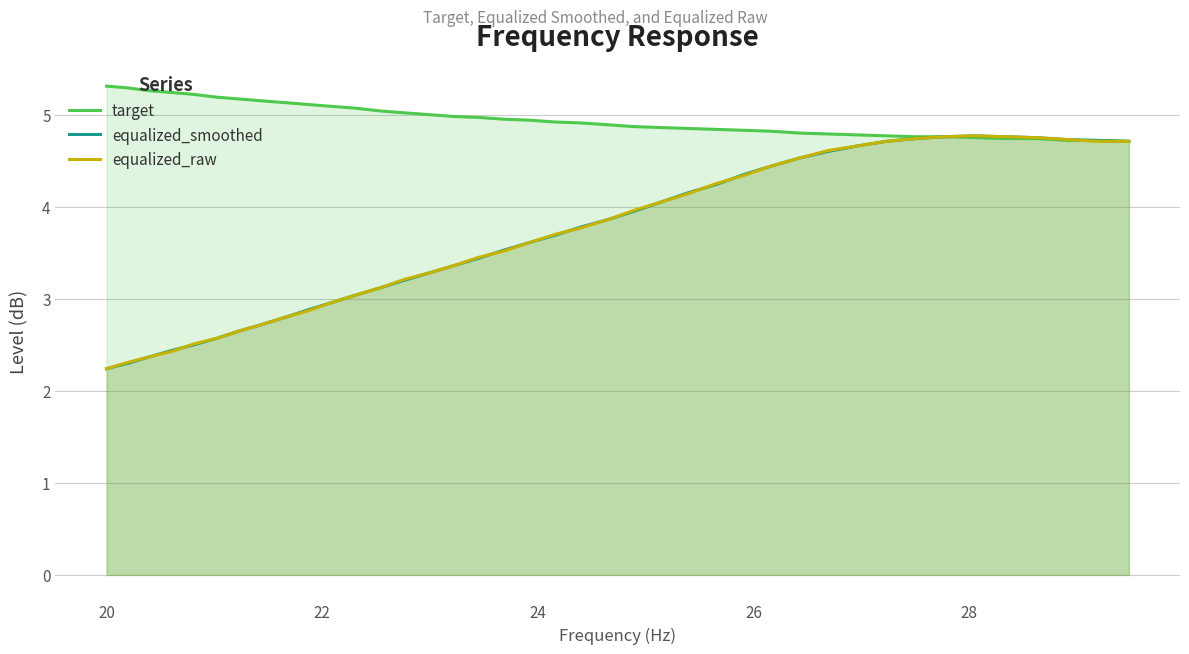

What is the minimum value shown in the chart?

2.2